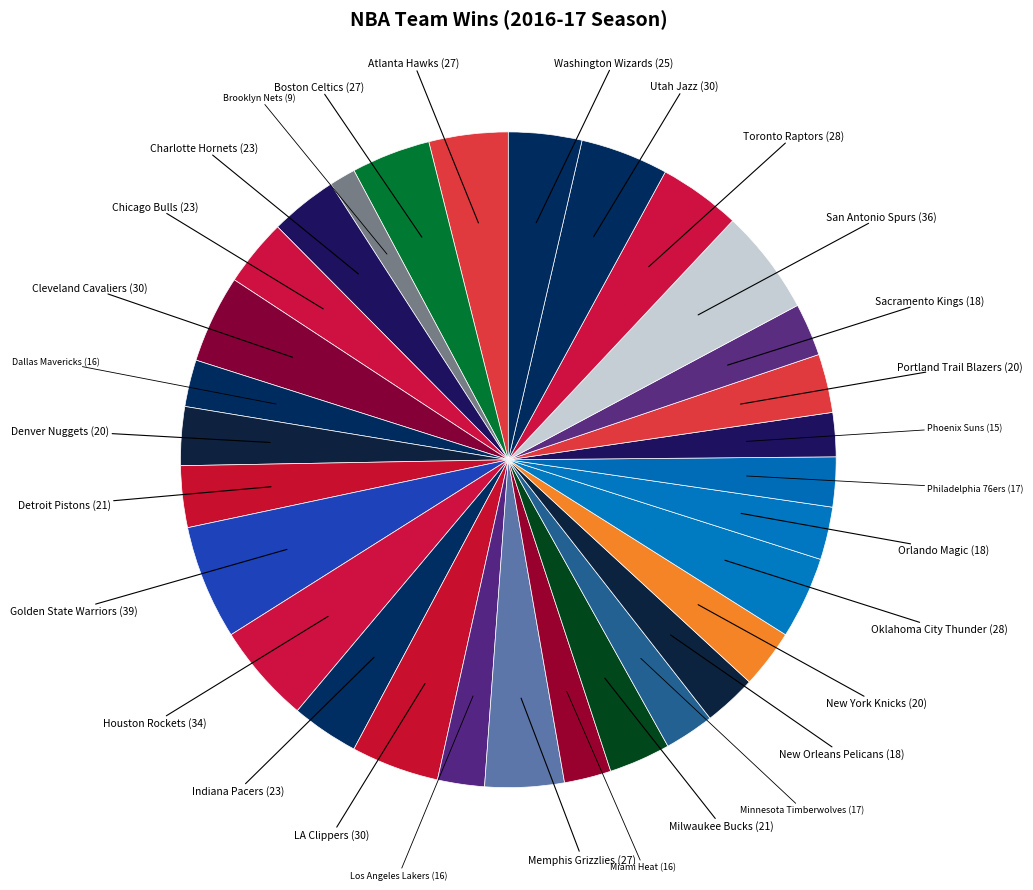

Count the number of slices in the pie.

30